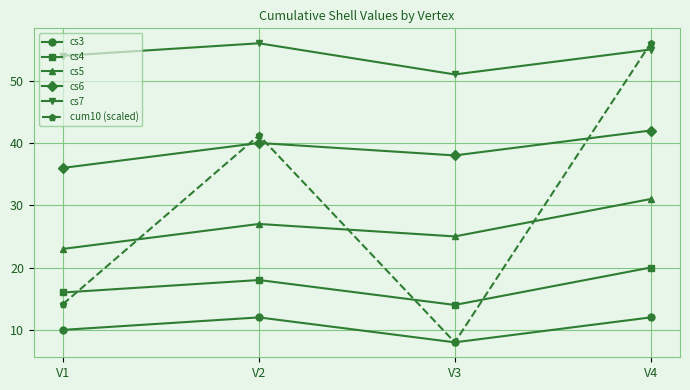

What is the sum of the cs5 values at V4 and V1?

54.0